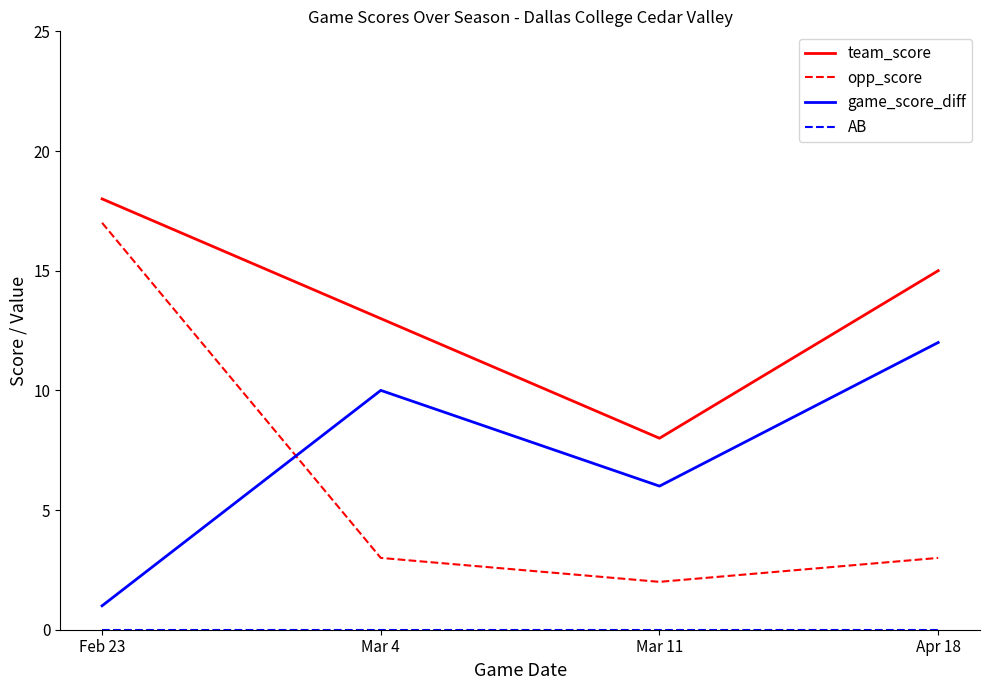

At which category is the sum across all series the highest?

Feb 23